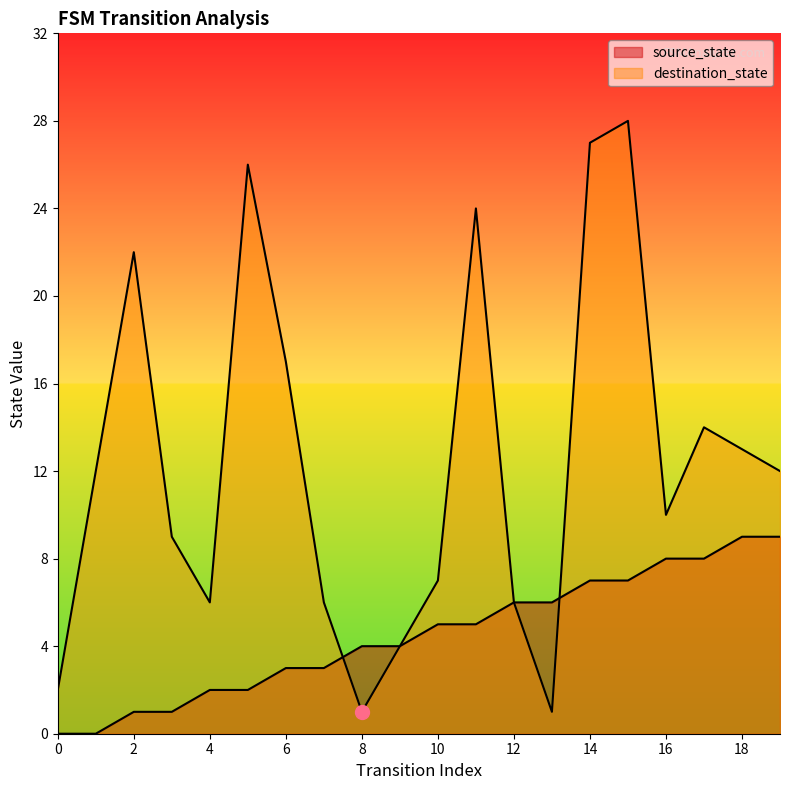

Which series has the largest total across all categories?

destination_state